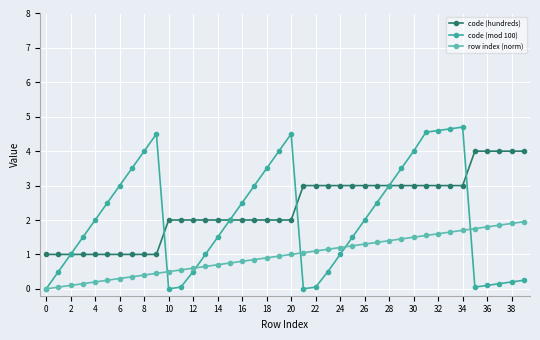

What are all the series names shown in the legend?

code (hundreds), code (mod 100), row index (norm)